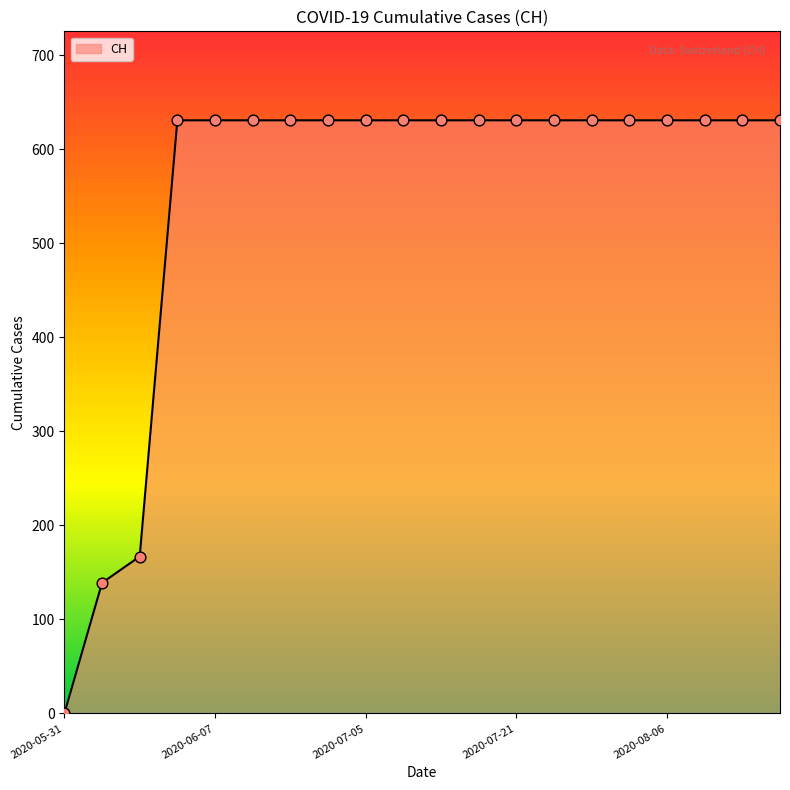

What is the greatest value displayed?

631